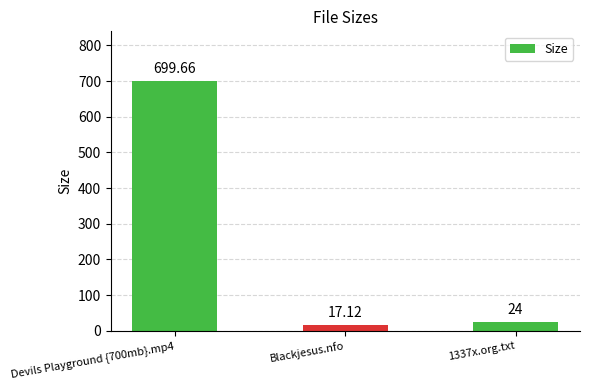

The chart shows a value of 699.7 at Devils Playground {700mb}.mp4. True or false?

True